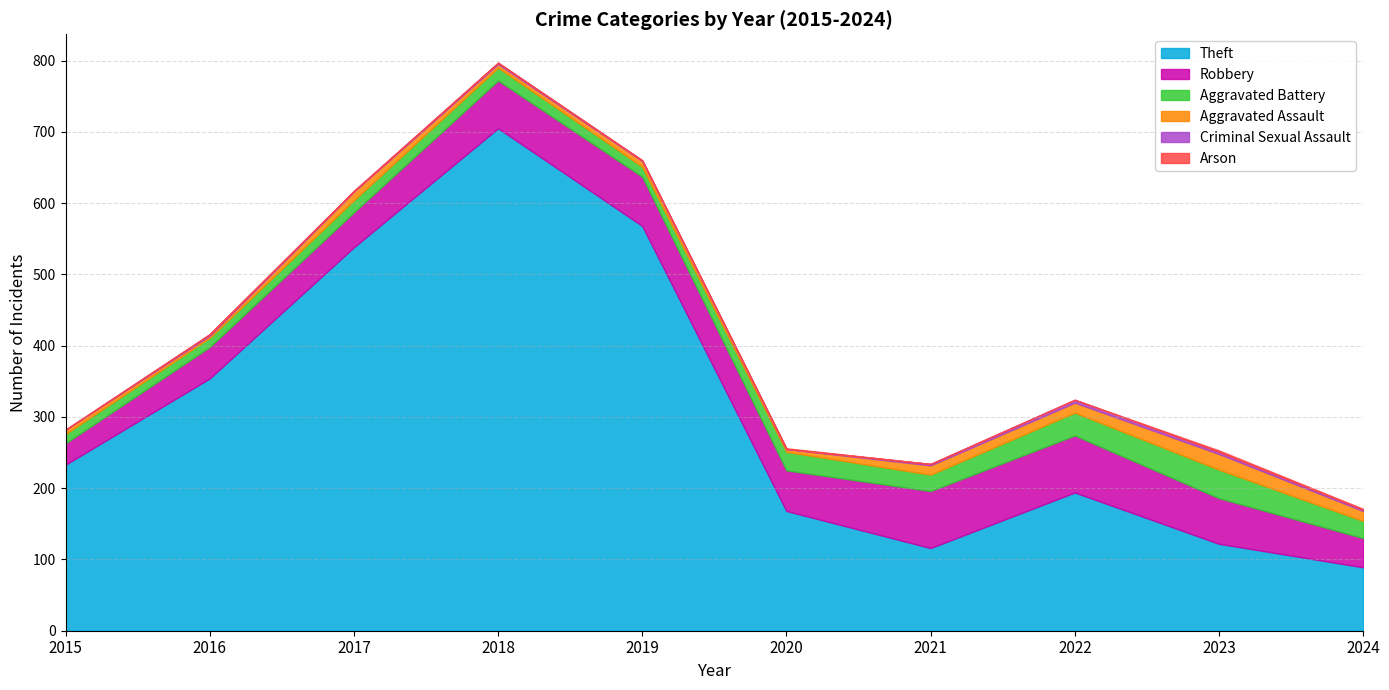

Reading left to right, what are all the values shown in this chart?

Theft: 233	354	538	705	568	168	116	194	122	89
Robbery: 30	44	49	67	69	57	80	80	64	41
Aggravated Battery: 13	13	17	18	14	26	23	32	40	24
Aggravated Assault: 6	3	12	5	8	4	13	14	22	14
Criminal Sexual Assault: 0	2	1	2	1	0	2	4	3	2
Arson: 0	0	0	0	0	1	0	0	2	1